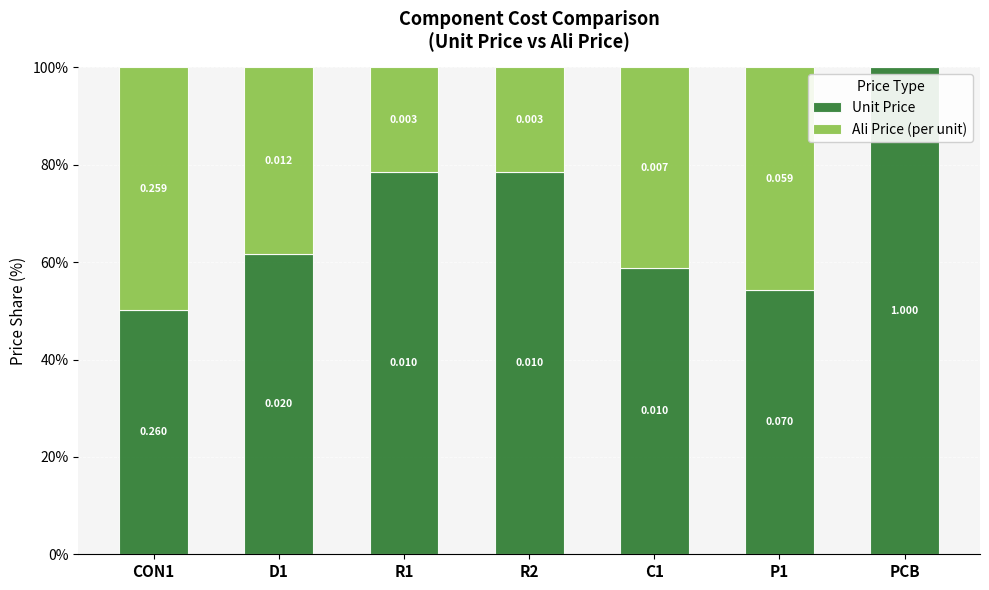

At which label does Unit Price reach its peak?

PCB